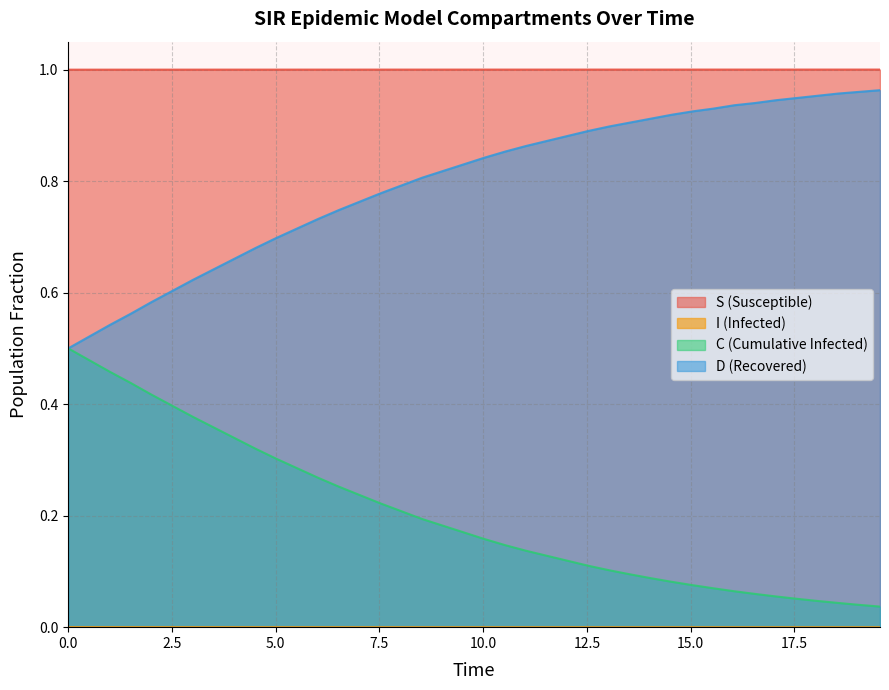

List the series in order of their peak value, lowest first.

I, C, D, S